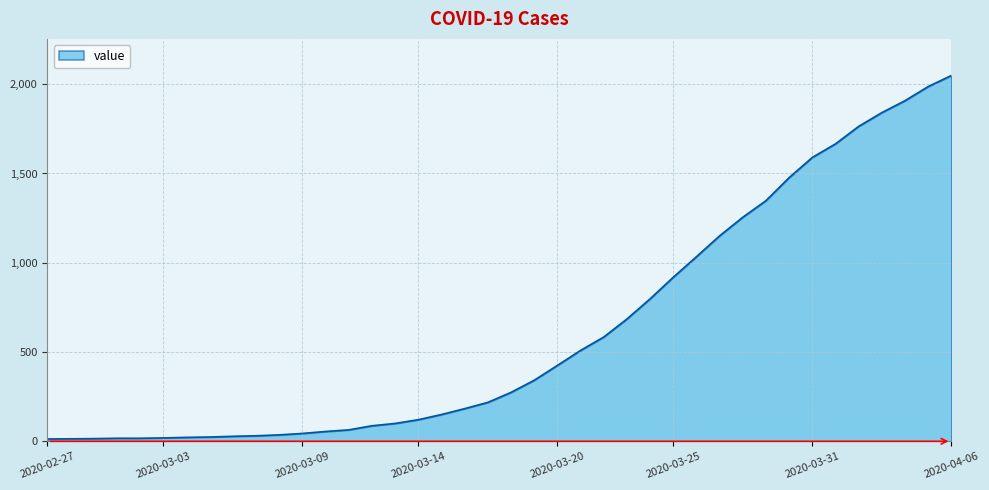

What is the maximum value shown in the chart?

2049